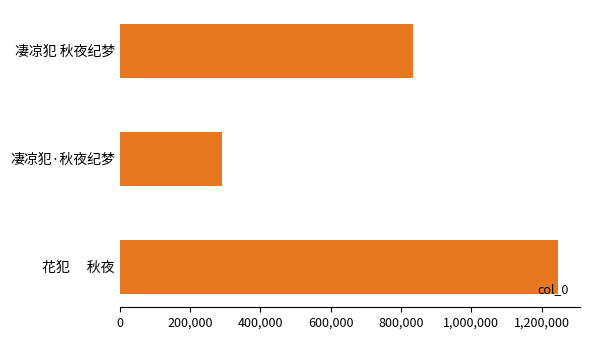

Is it true that the value at 凄凉犯·秋夜纪梦 is 175913?

False